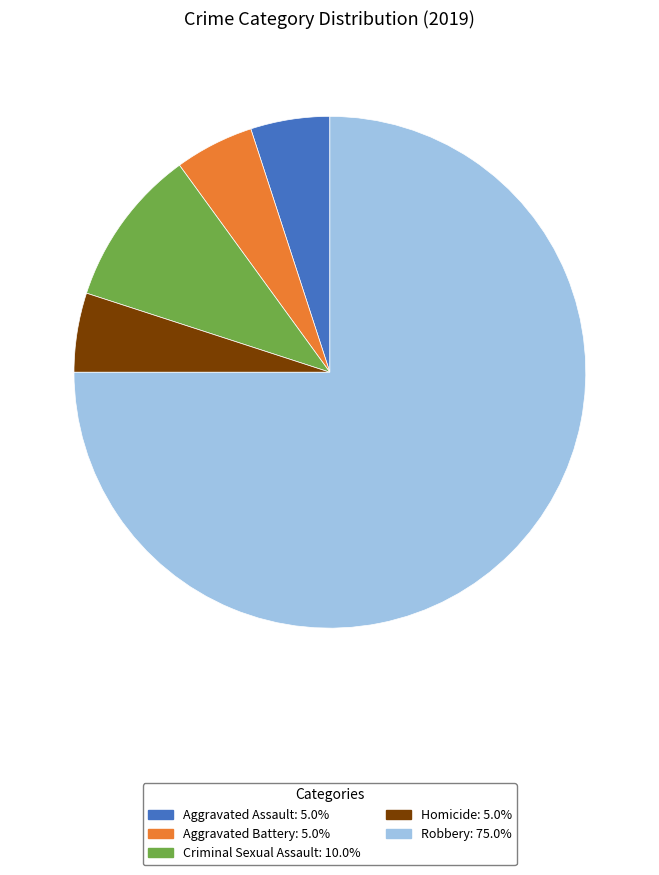

What is the ratio of the value at Homicide to the value at Criminal Sexual Assault?

0.5